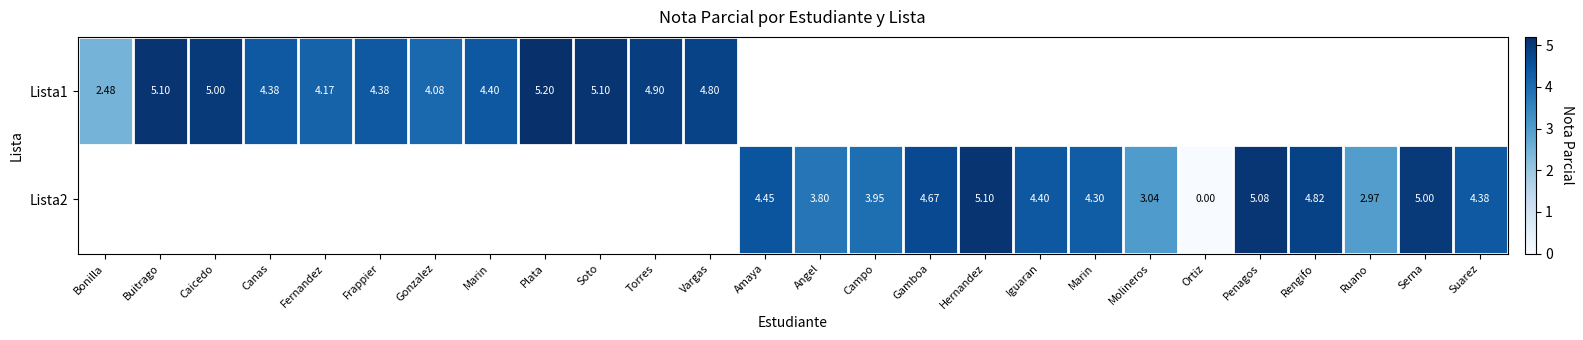

Which label corresponds to the smallest value in the chart?

Ortiz